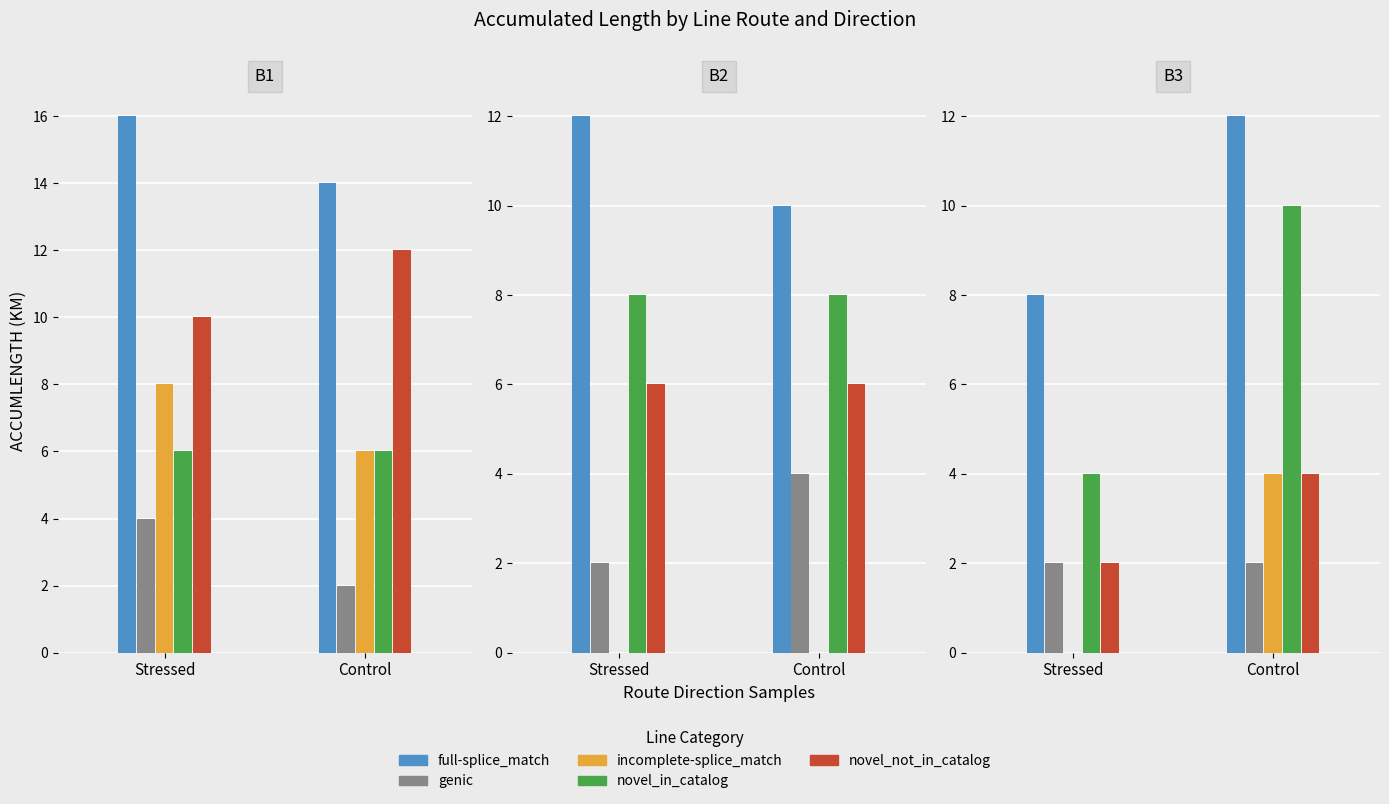

How many categories are shown in the chart?

6